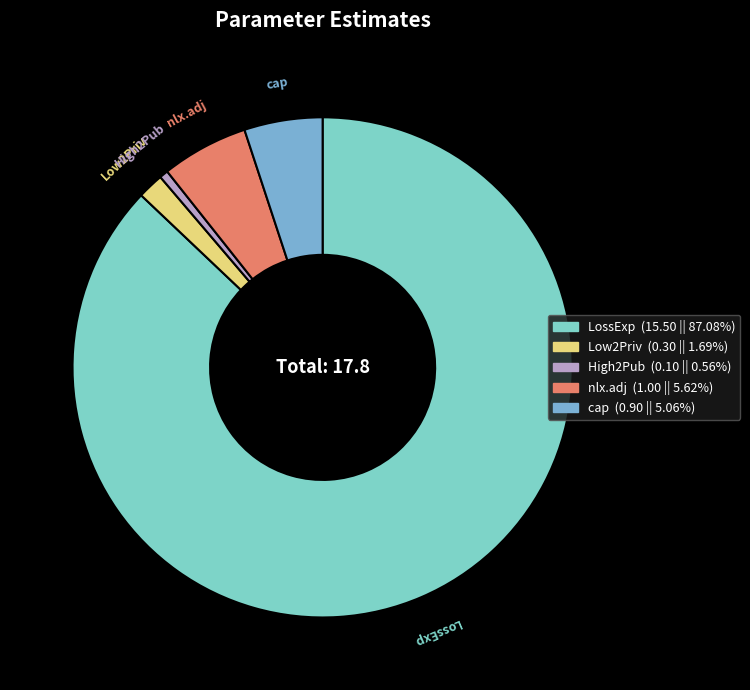

How many segments does this pie chart have?

5